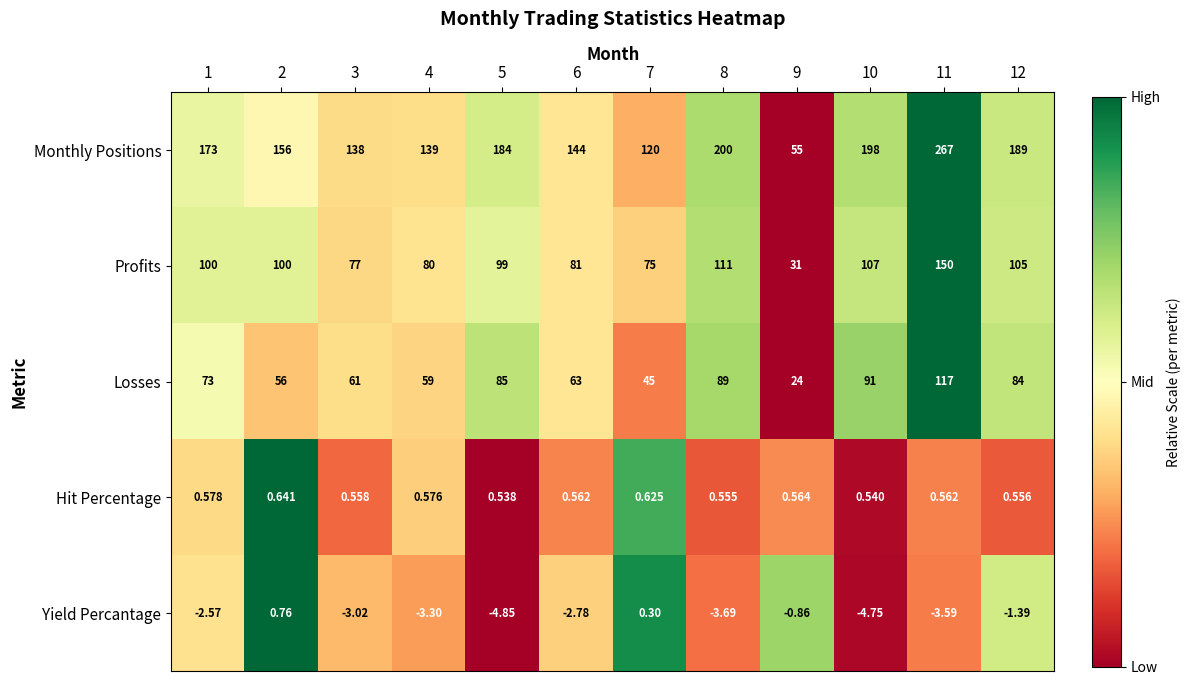

Rank the series at 8 from lowest to highest value.

Yield Percantage, Hit Percentage, Losses, Profits, Monthly Positions